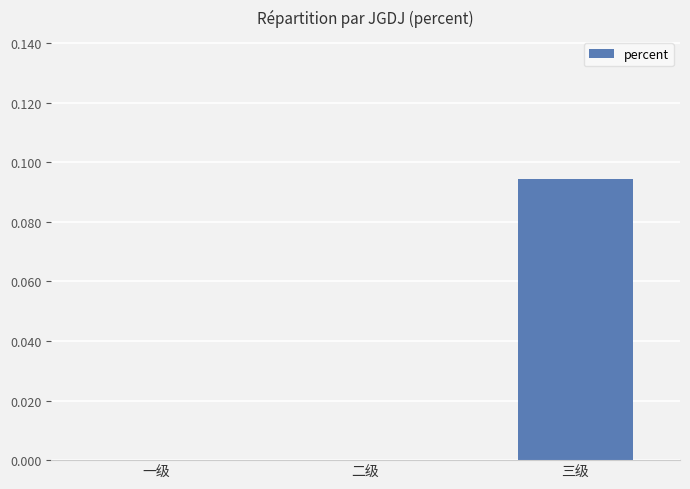

Which category has the highest value across all series?

三级